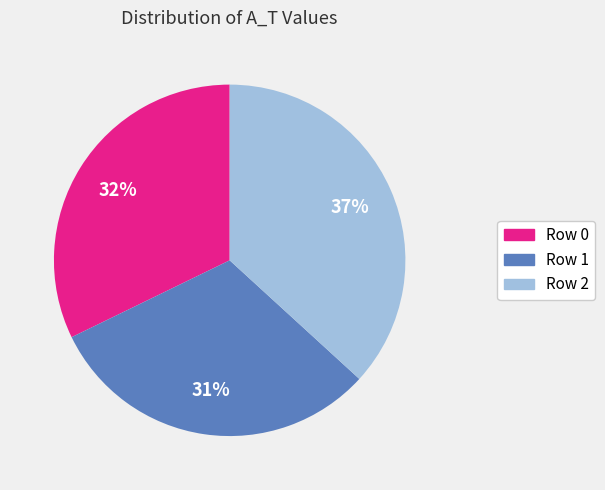

How many slices are in this pie chart?

3